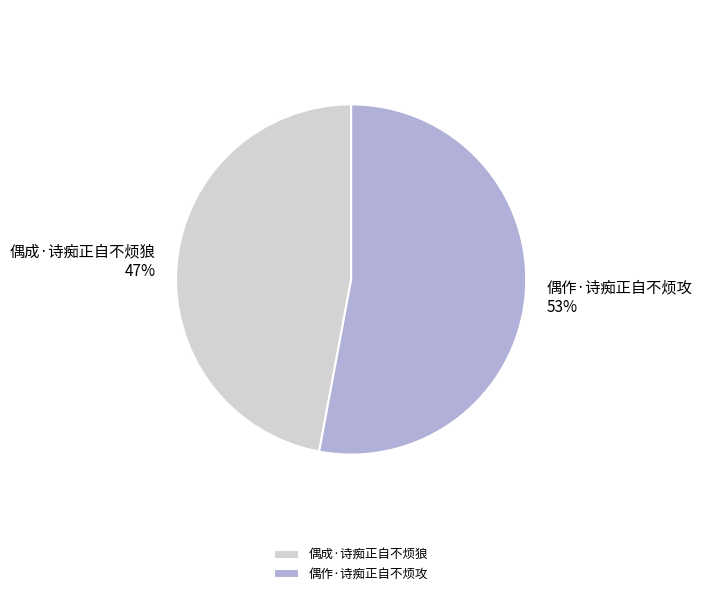

Which has a higher value, 偶作·诗痴正自不烦攻 or 偶成·诗痴正自不烦狼?

偶作·诗痴正自不烦攻